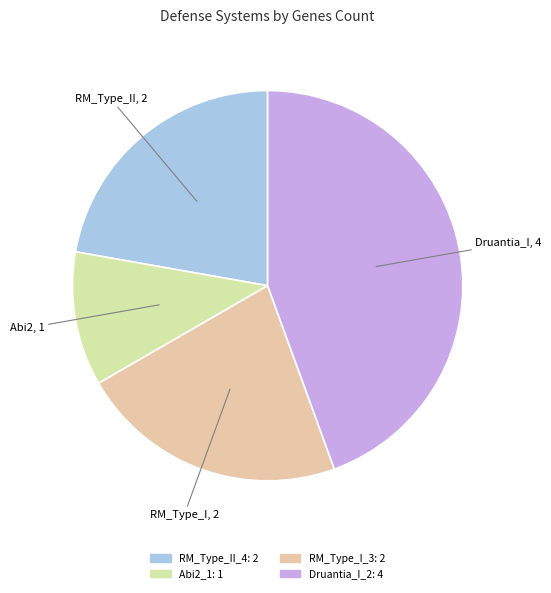

Is there any slice that represents more than half of the pie?

No